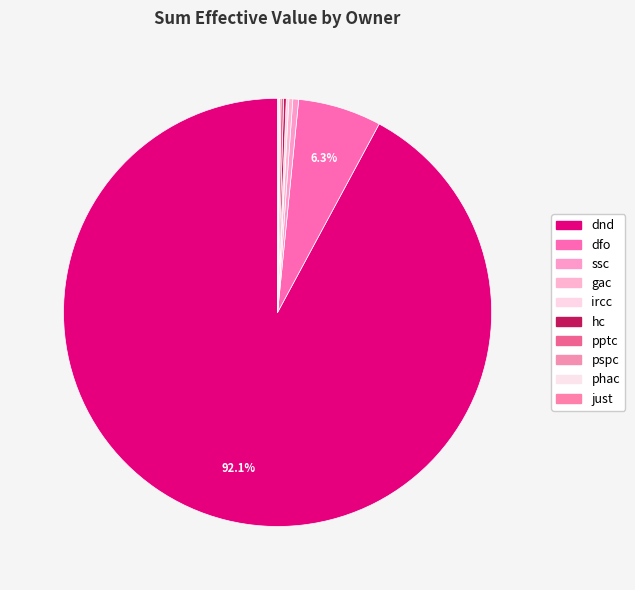

Rank the categories by value from highest to lowest.

dnd, dfo, ssc, gac, ircc, hc, pptc, pspc, phac, just